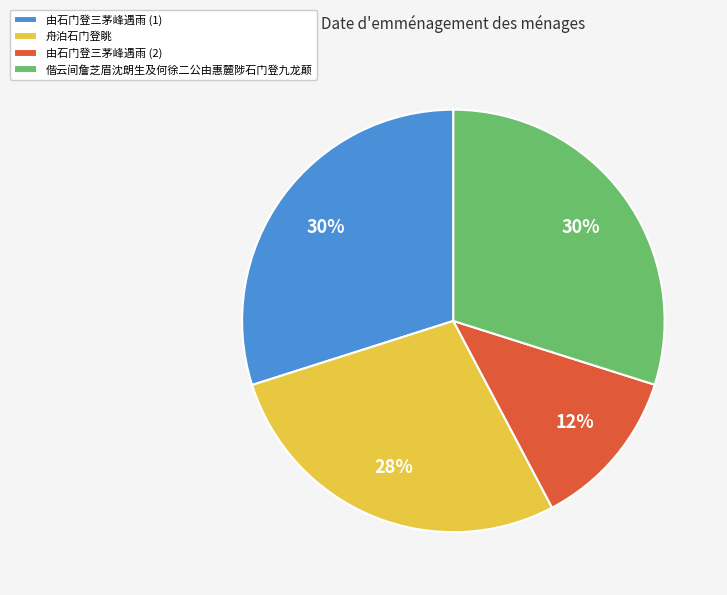

Does any single category account for the majority?

No